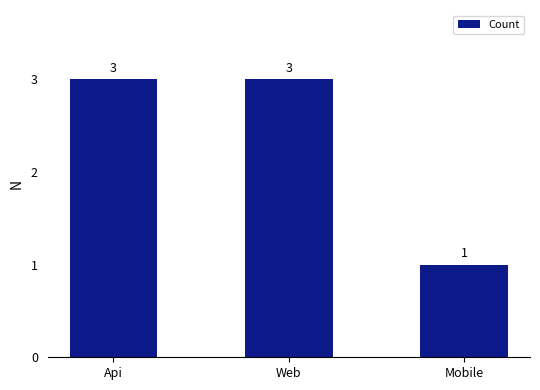

Reading left to right, transcribe all the data shown in this chart.

3	3	1